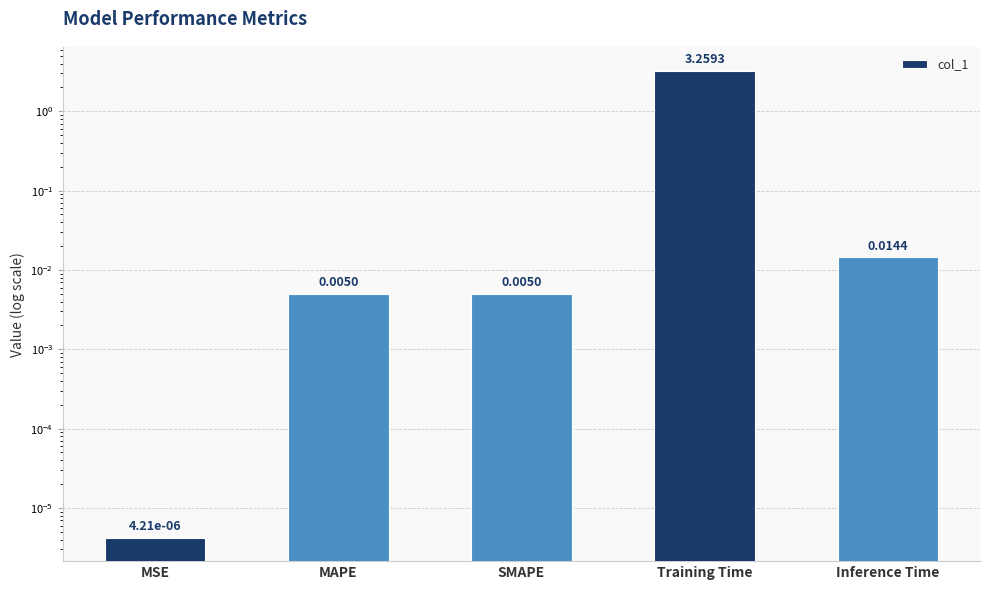

Is it true that the value at SMAPE is 0.0?

True